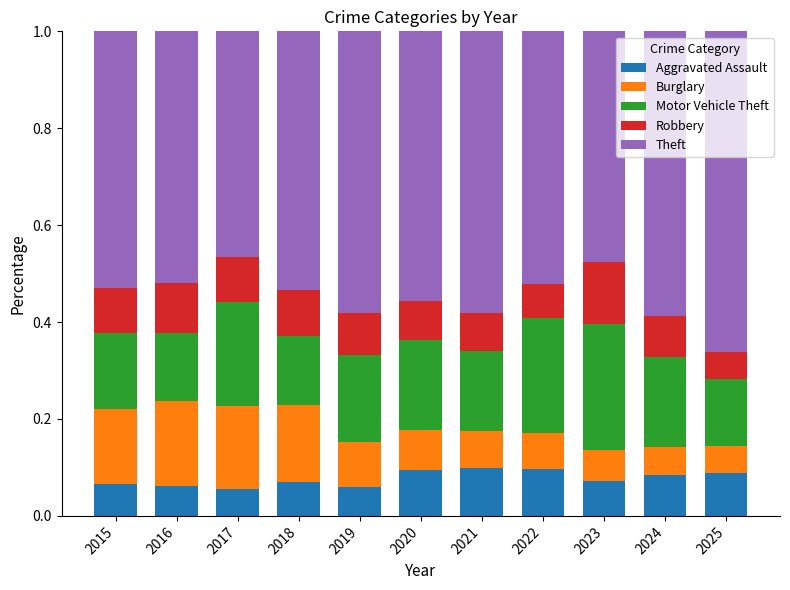

True or false: Aggravated Assault has a value of 0.1 at 2017.

True